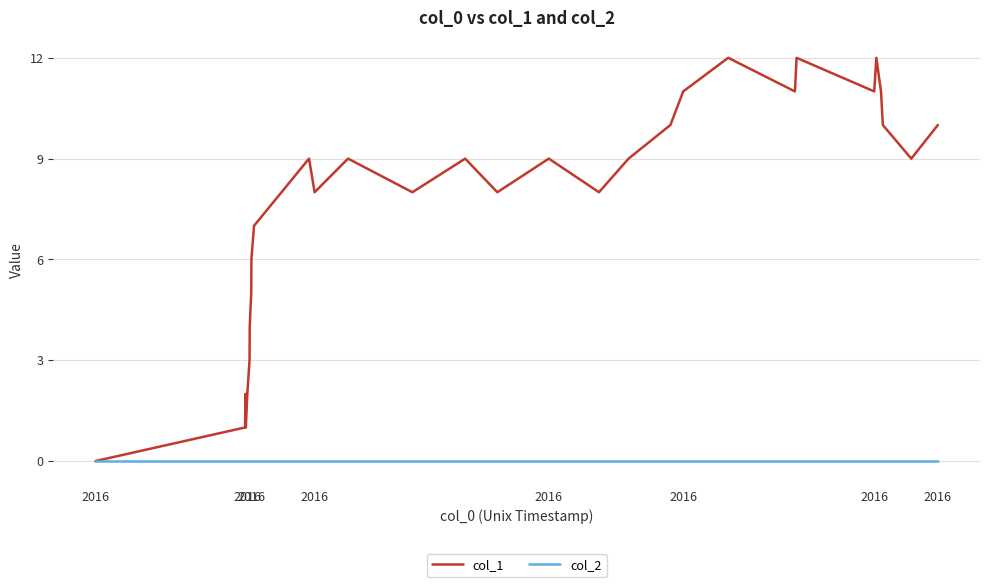

Which series has the largest total across all categories?

col_1